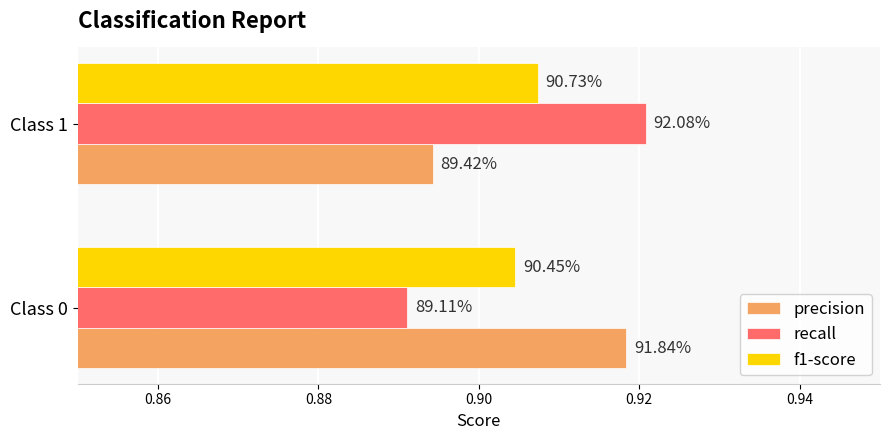

What is the value of the recall bar at the 2nd from the left?

0.9